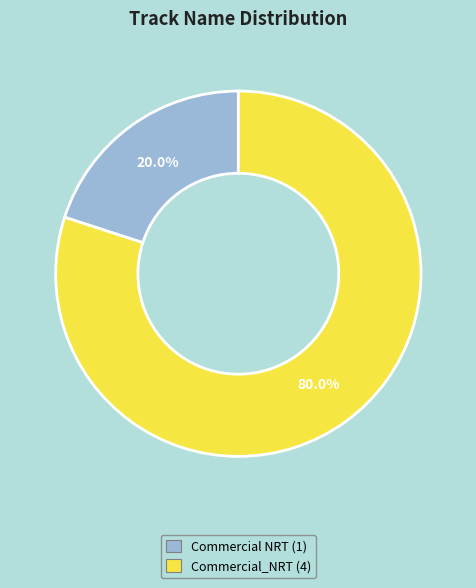

Does any single category account for the majority?

Yes